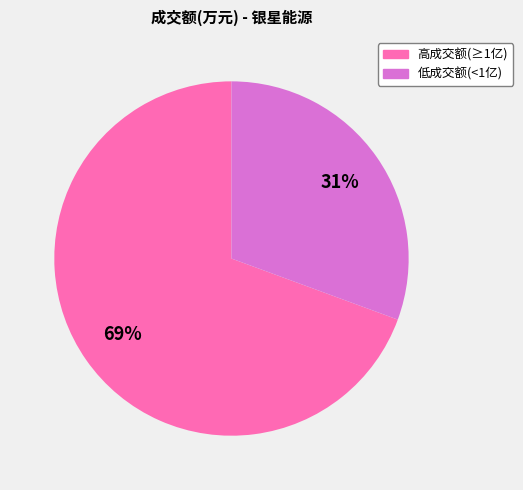

Does any single category account for the majority?

Yes